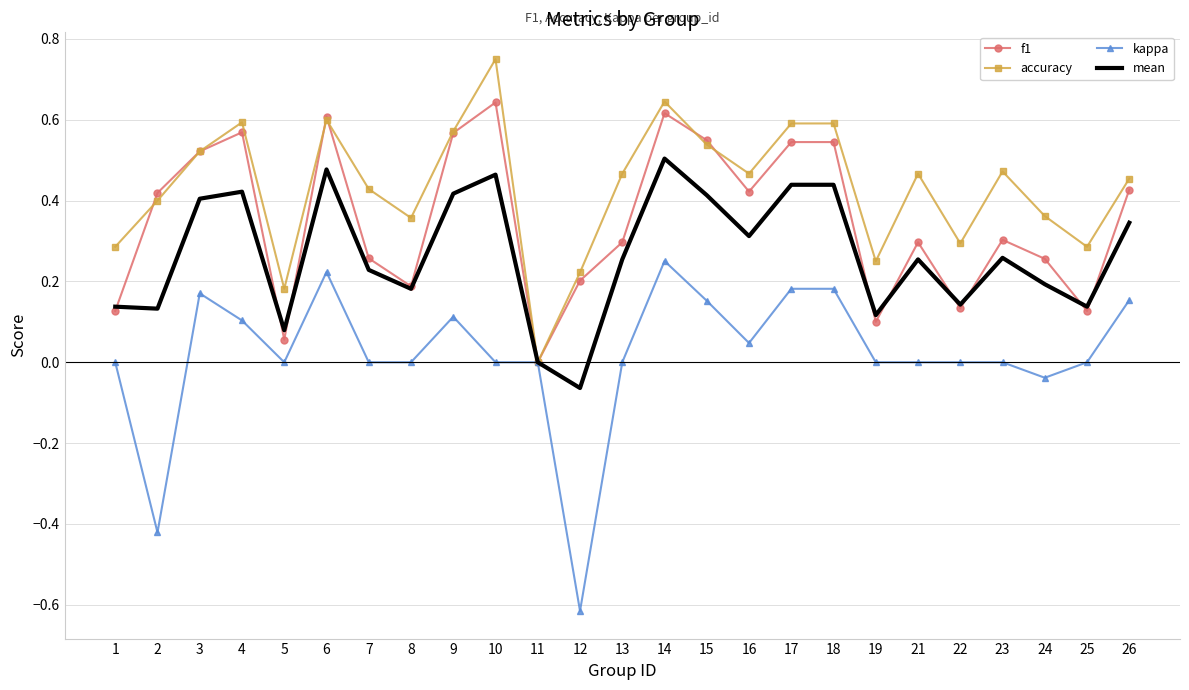

How many values in the f1 series exceed 0?

24